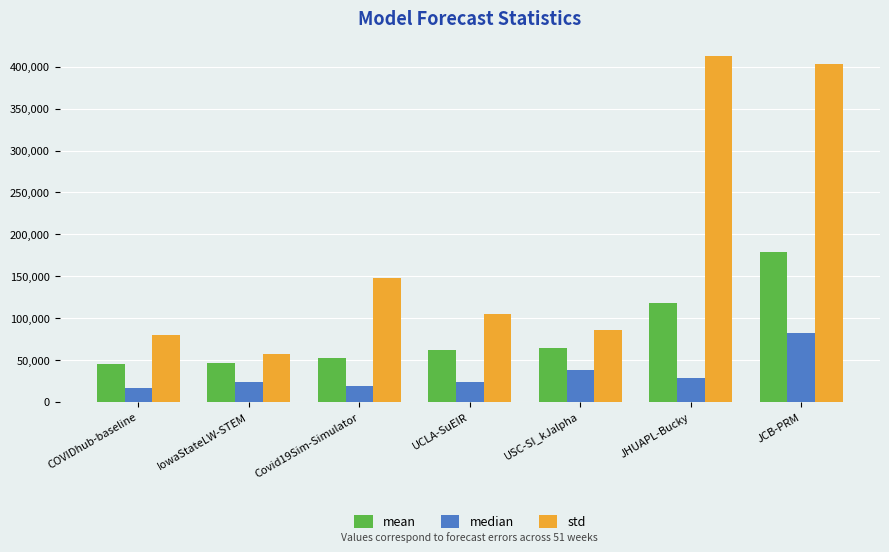

What position from the right is Covid19Sim-Simulator?

5